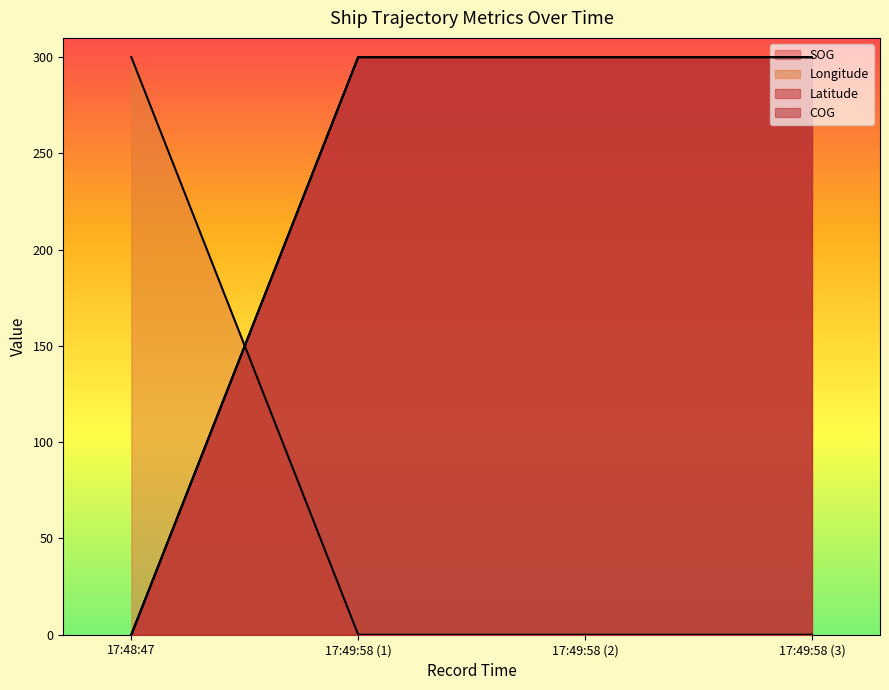

How many lines are shown in the chart?

4